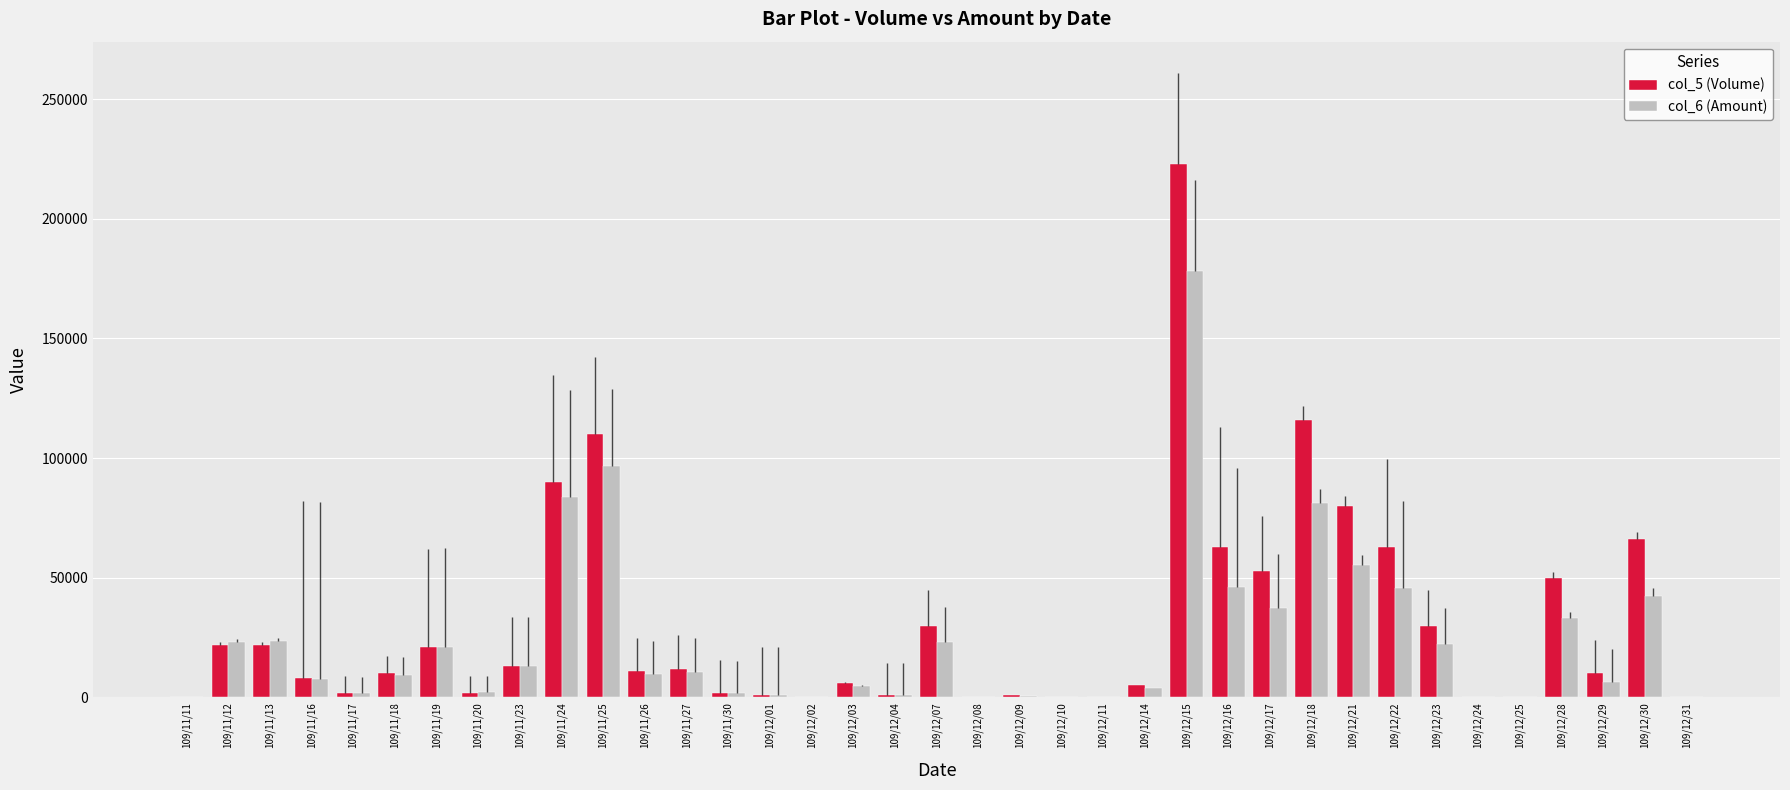

What is the difference between the col_6 (Amount) values at 109/11/11 and 109/12/30?

42240